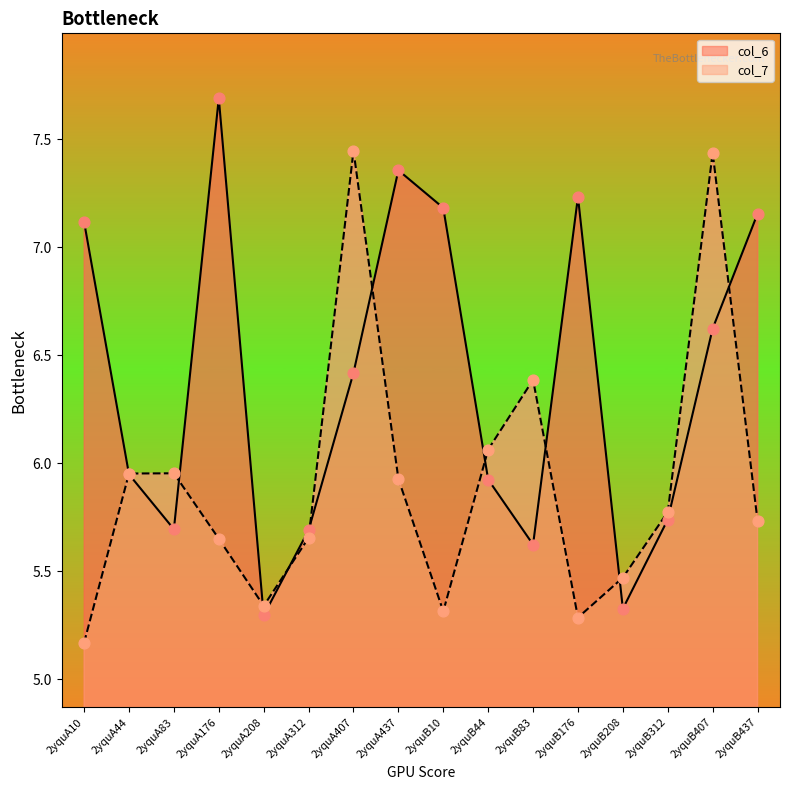

Which series has the widest spread of Y values?

col_6